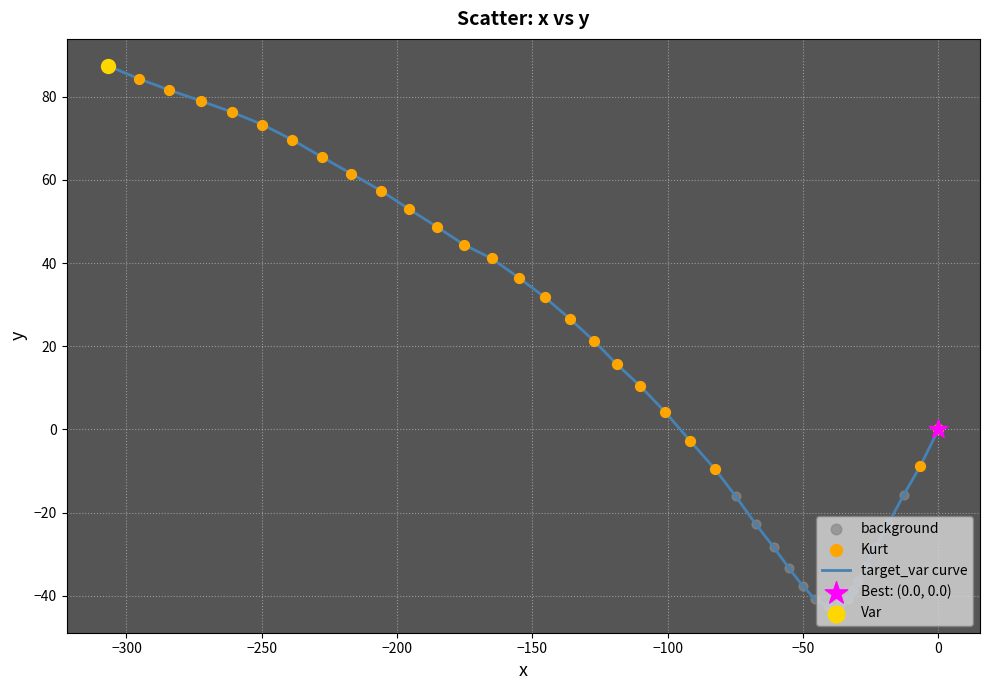

What is the minimum value shown in the chart?

-42.4